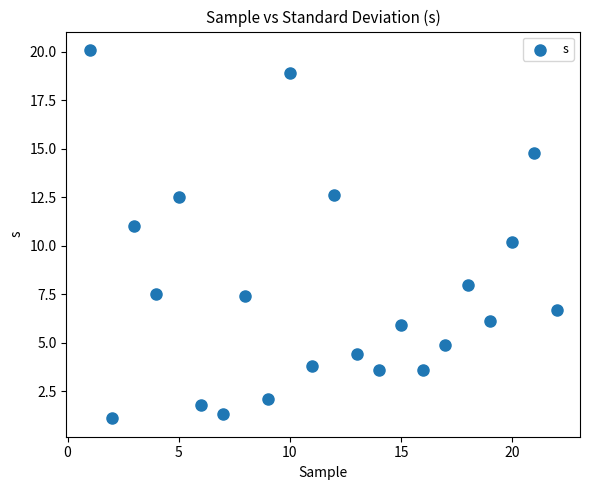

What is the range of X values (max minus min)?

21.0